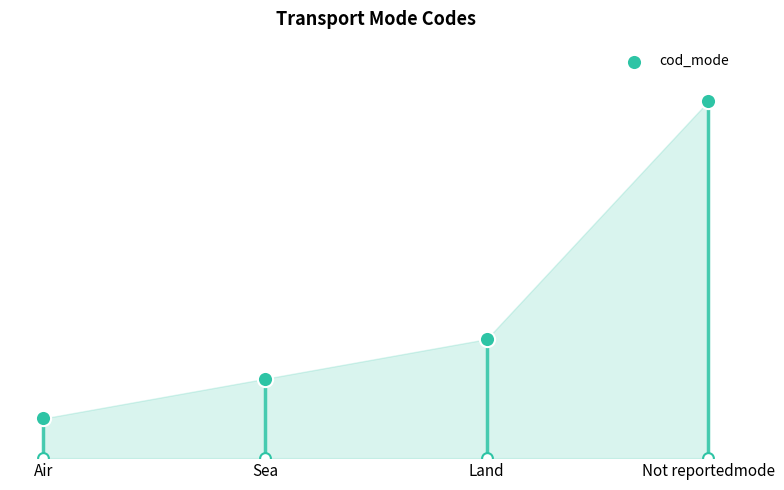

Between Not reportedmode and Air, which is larger?

Not reportedmode